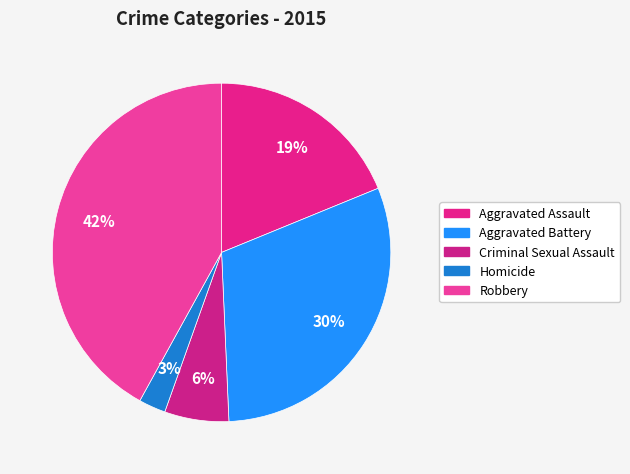

Is it true that Criminal Sexual Assault is 1% of the pie?

False